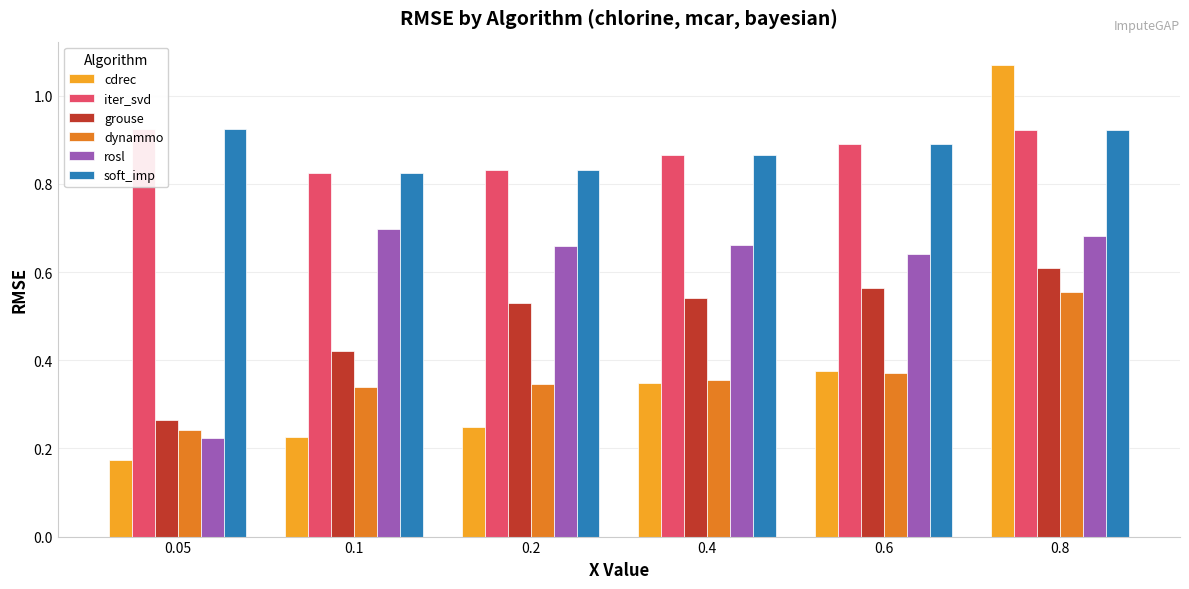

At which category is the sum across all series the highest?

0.8